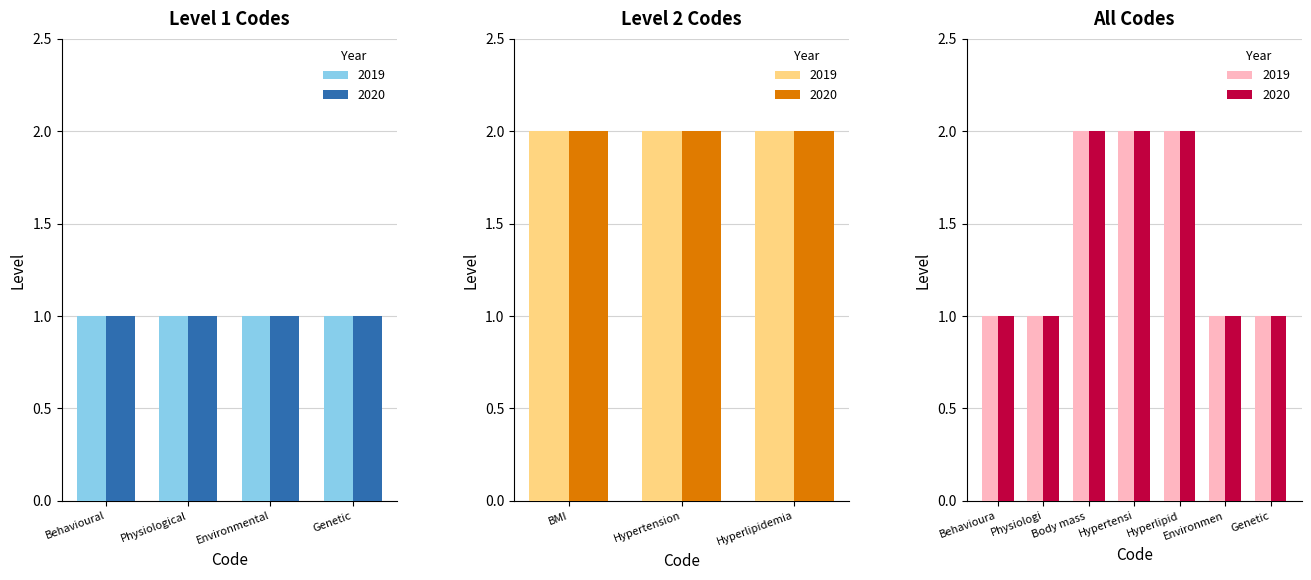

What is the total value across all series at Behavioura?

2